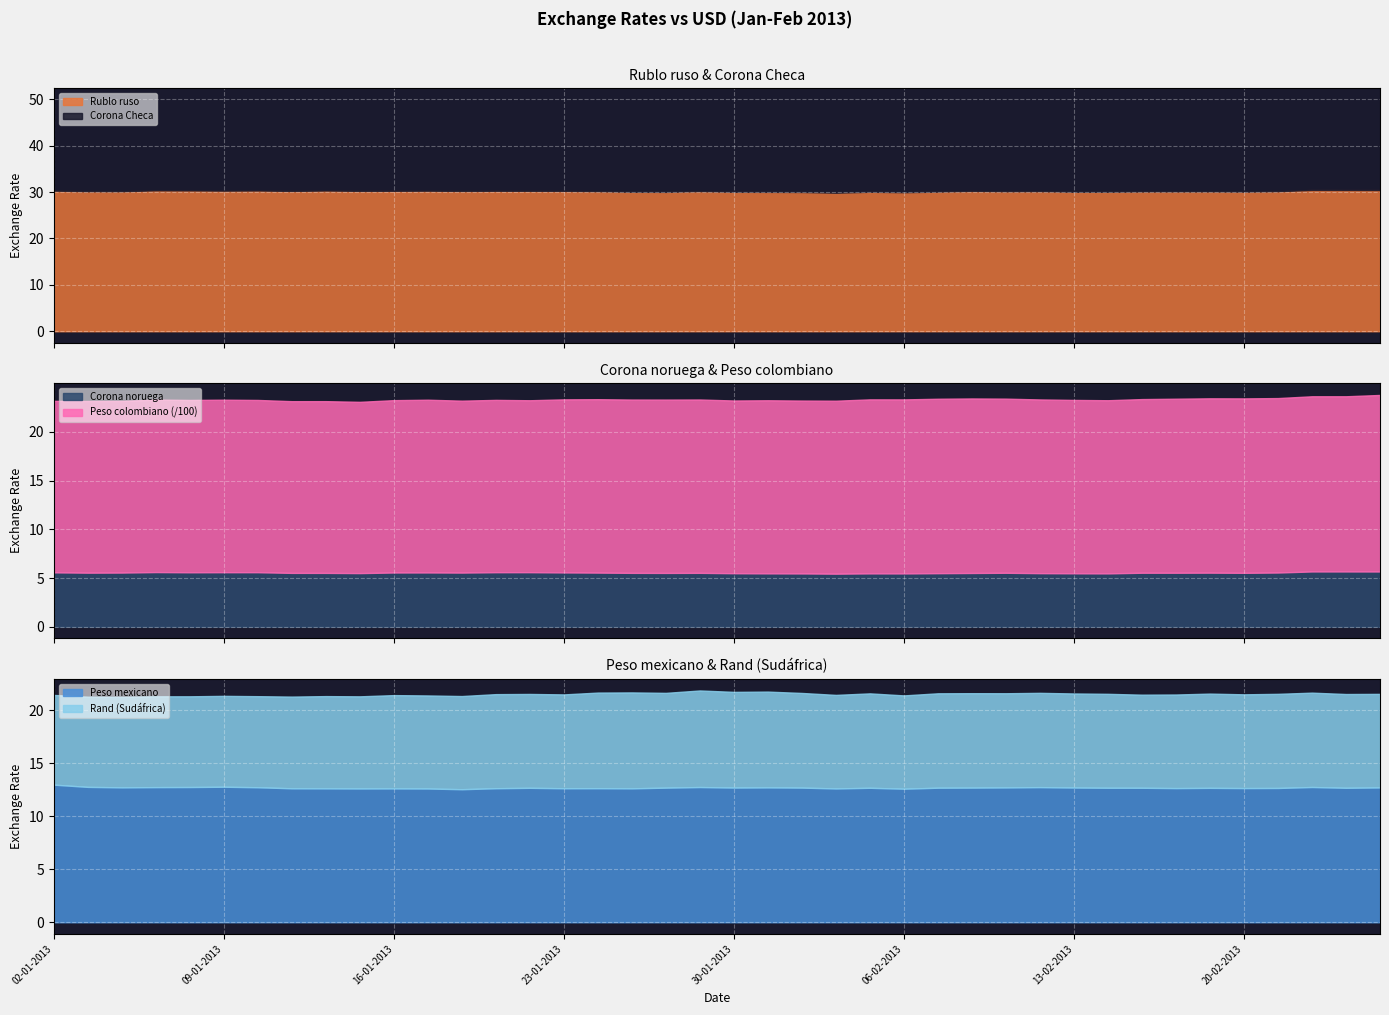

True or false: Corona noruega and Peso colombiano intersect in this chart.

False